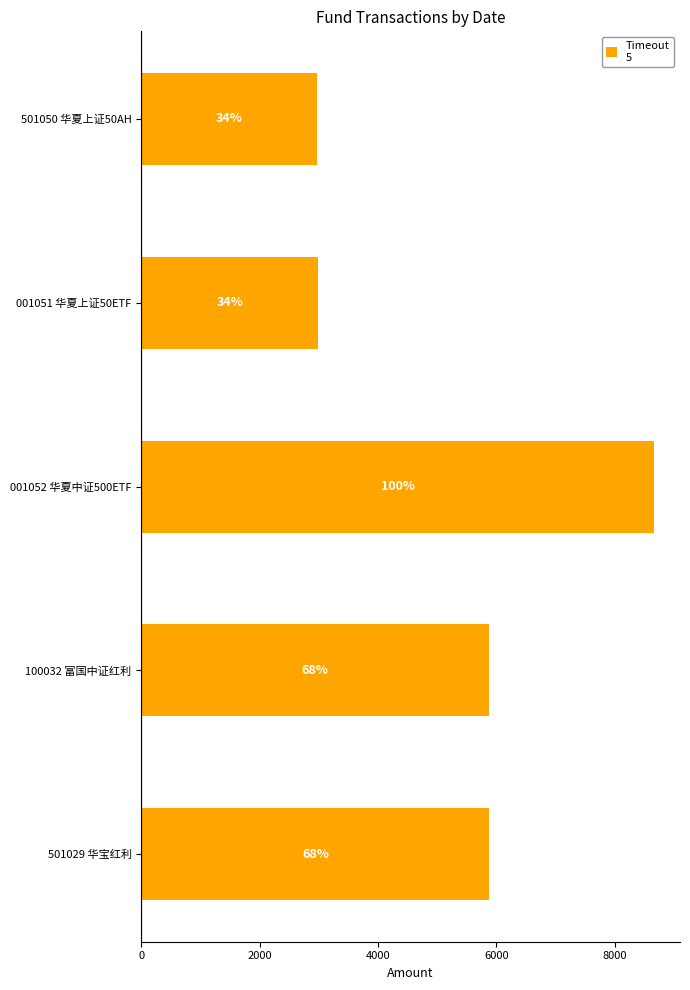

Are the bars horizontal?

Yes